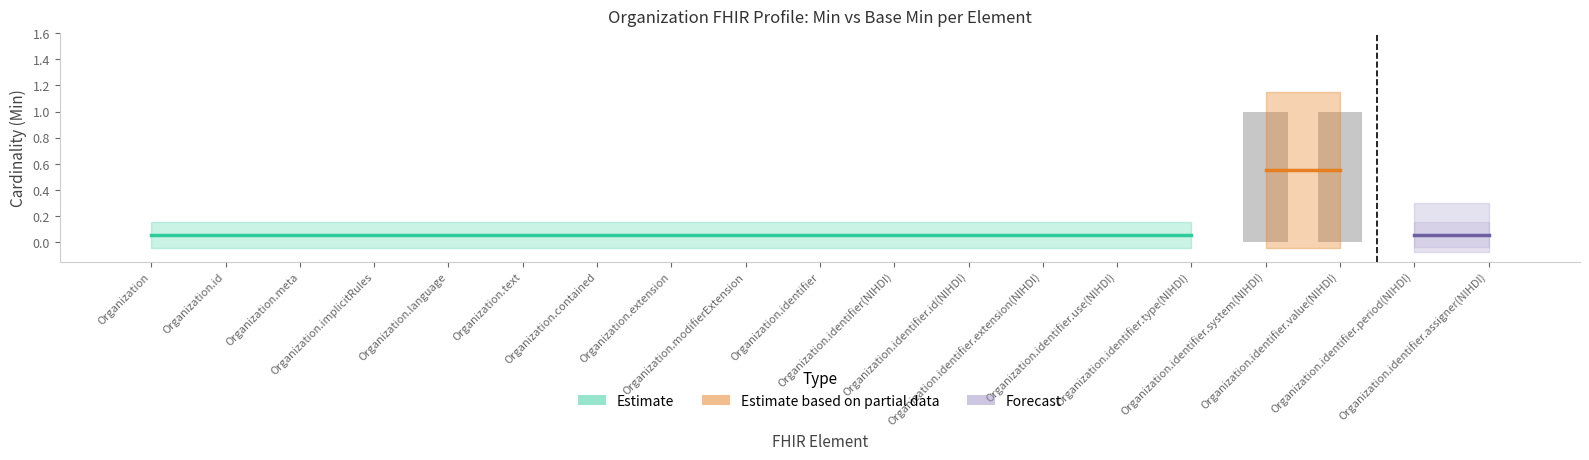

Reading left to right, extract all data points from this chart.

0	0	0	0	0	0	0	0	0	0	0	0	0	0	0	1	1	0	0